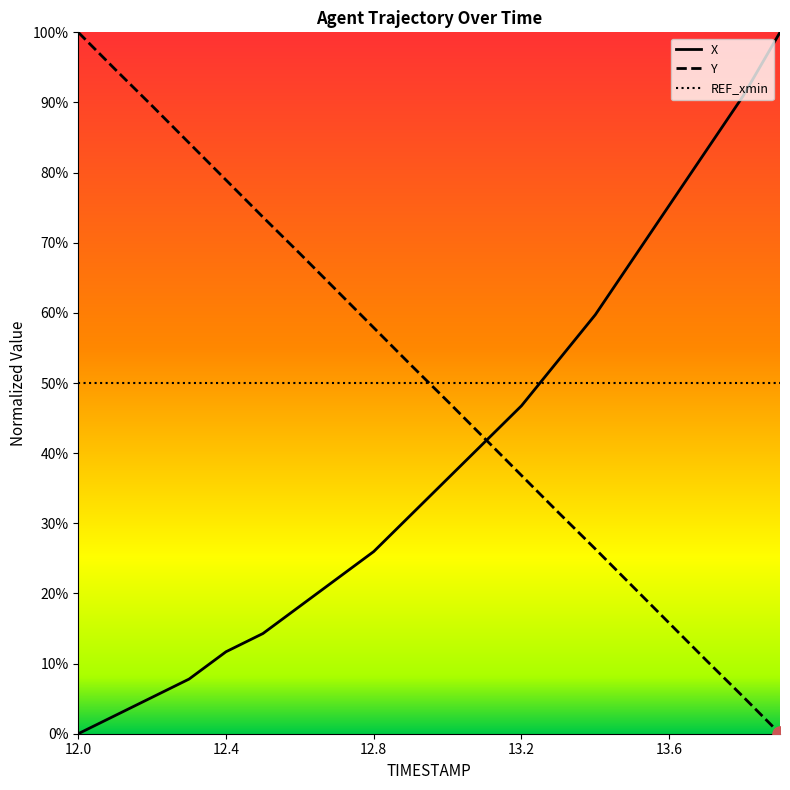

Which series has the largest total across all categories?

Y